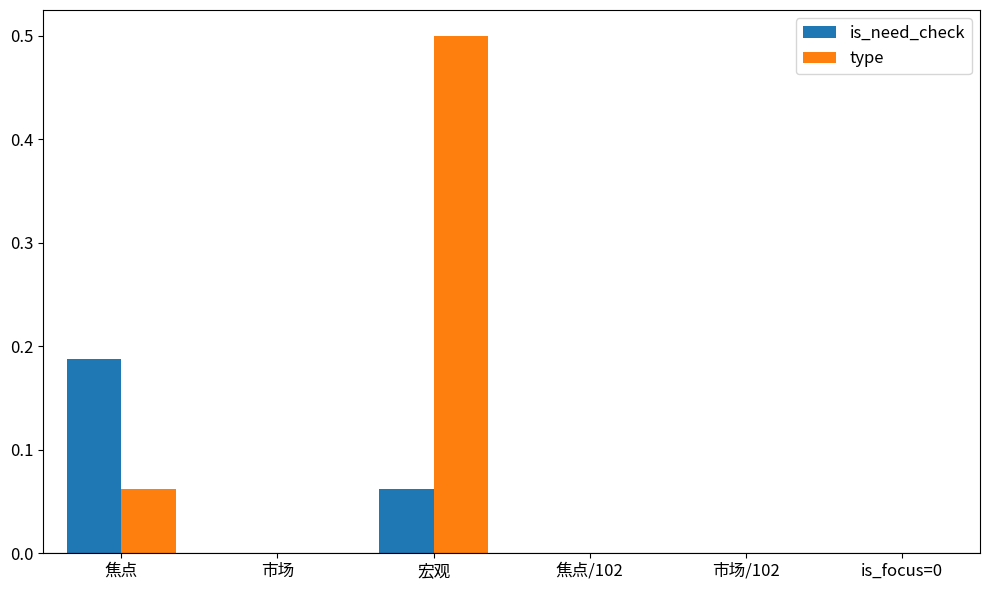

How many type values are between 0 and 1?

6